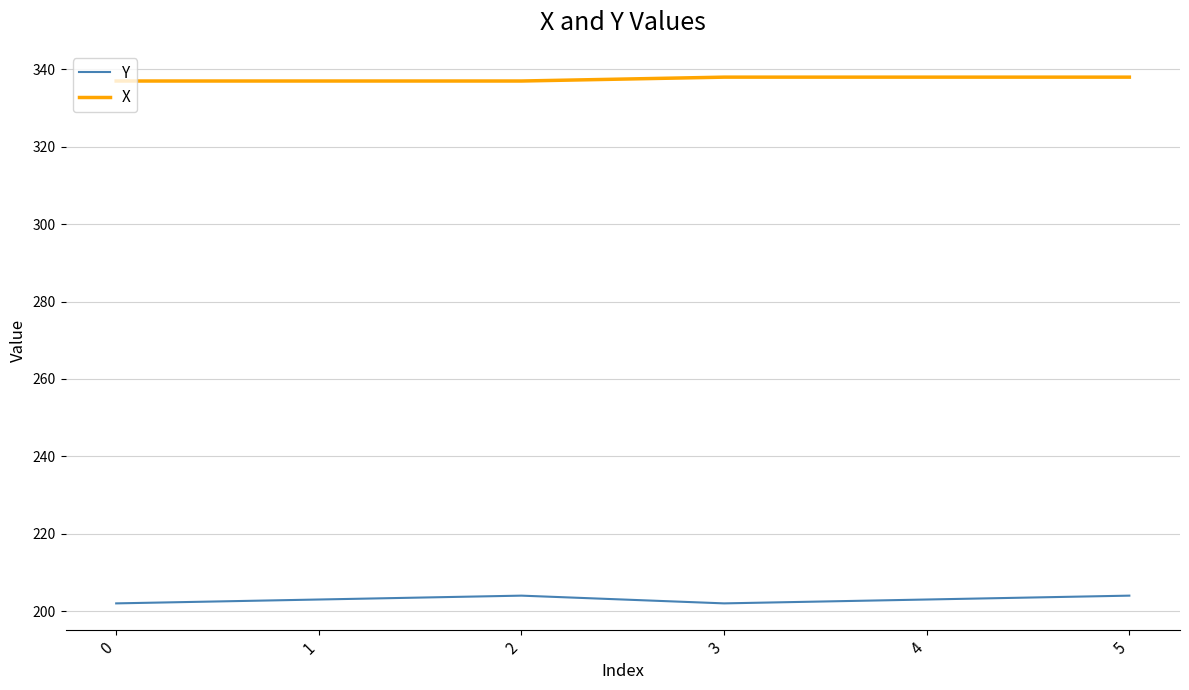

Is this an area chart (filled region under the line)?

No